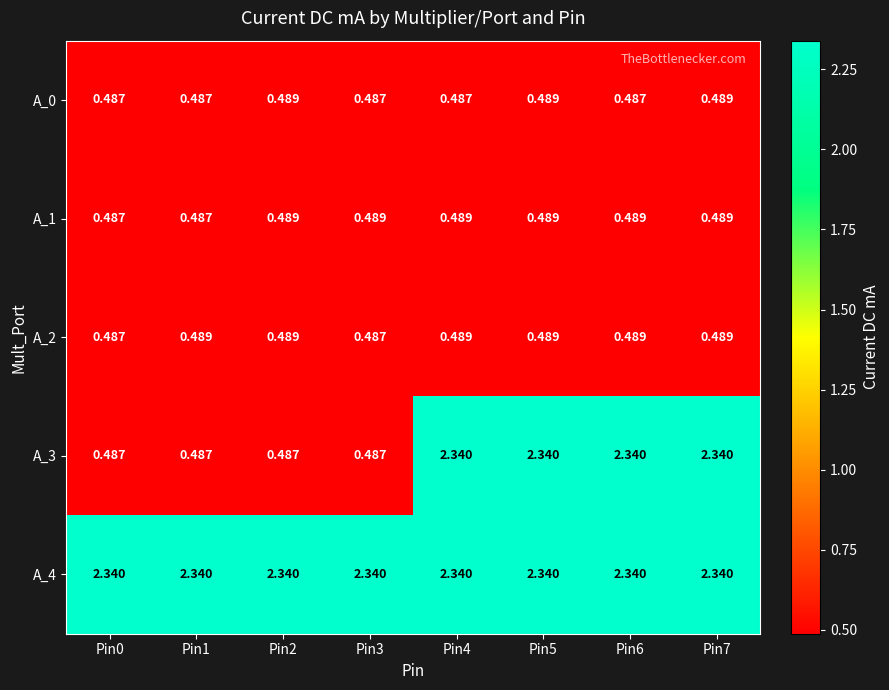

Is the value of A_4 at Pin1 greater than the value of A_0 at Pin1?

Yes